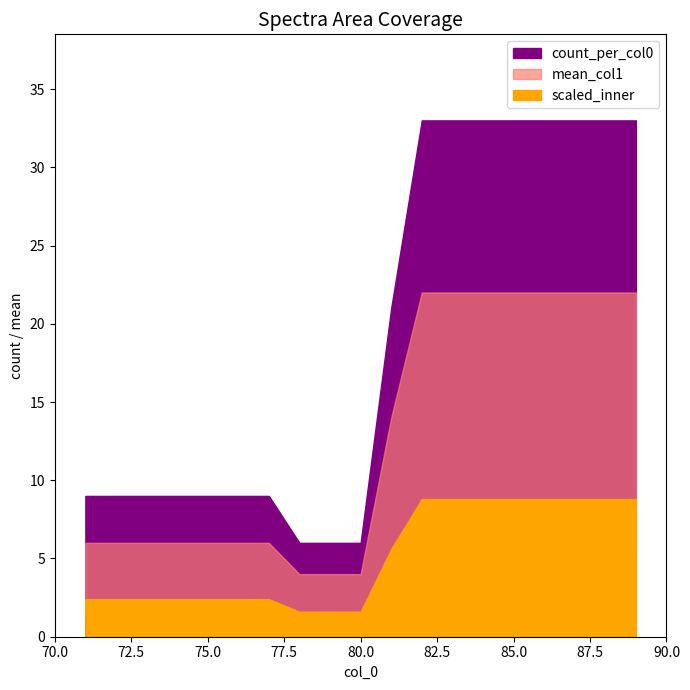

Does the chart have visible grid lines?

No